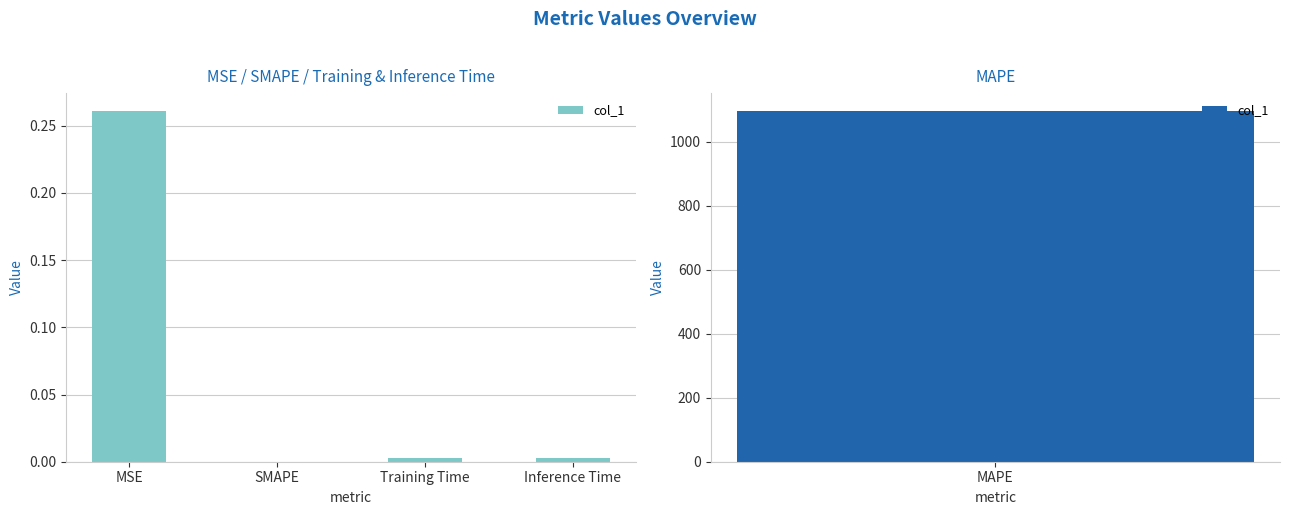

Which category has the lowest value across all series?

SMAPE